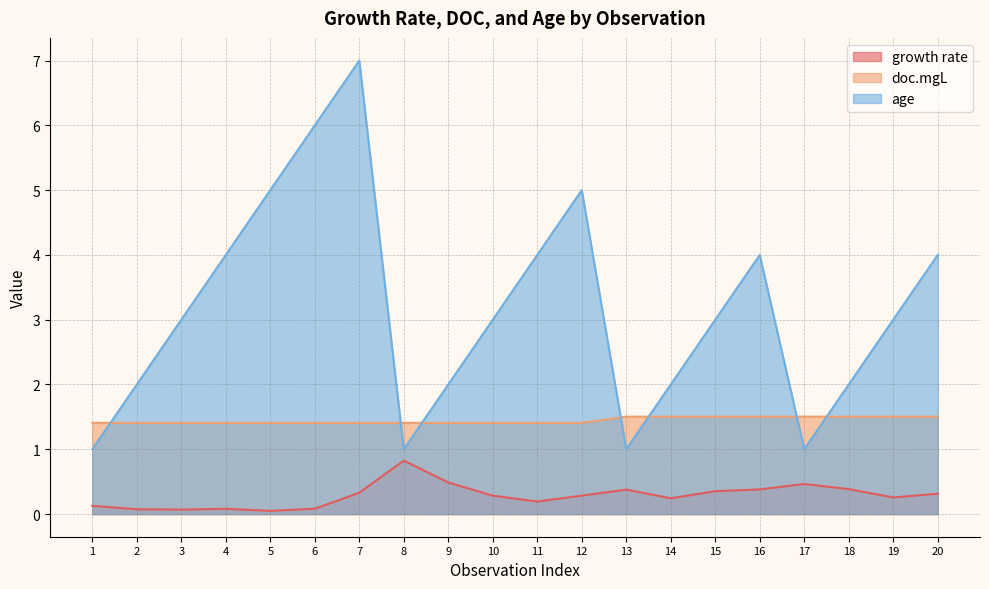

Reading left to right, transcribe all the data shown in this chart.

growth rate: 0.1	0.1	0.1	0.1	0.0	0.1	0.3	0.8	0.5	0.3	0.2	0.3	0.4	0.2	0.4	0.4	0.5	0.4	0.3	0.3
doc.mgL: 1.4	1.4	1.4	1.4	1.4	1.4	1.4	1.4	1.4	1.4	1.4	1.4	1.5	1.5	1.5	1.5	1.5	1.5	1.5	1.5
age: 1.0	2.0	3.0	4.0	5.0	6.0	7.0	1.0	2.0	3.0	4.0	5.0	1.0	2.0	3.0	4.0	1.0	2.0	3.0	4.0